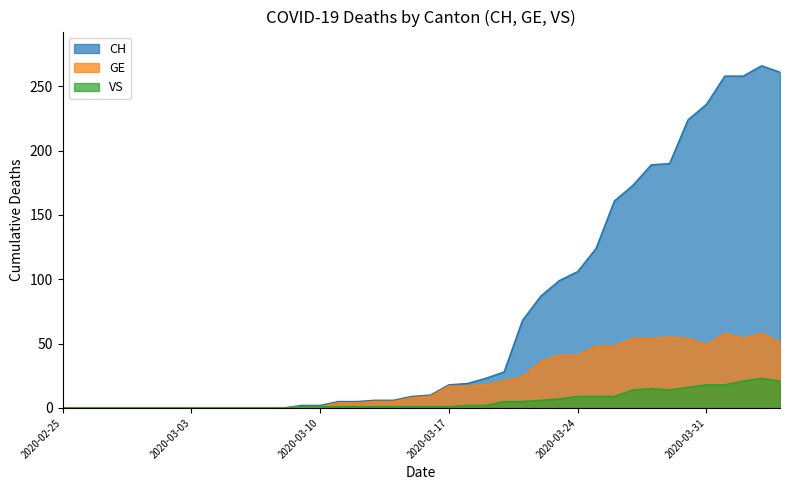

Reading left to right, extract all data points from this chart.

CH: 0	0	0	0	0	0	0	0	0	0	0	0	0	2	2	5	5	6	6	9	10	18	19	23	28	68	87	99	106	124	161	173	189	190	224	236	258	258	266	261
GE: 0	0	0	0	0	0	0	0	0	0	0	0	0	1	1	4	4	5	5	8	9	17	17	18	21	24	36	41	41	48	48	54	54	55	54	49	58	54	58	51
VS: 0	0	0	0	0	0	0	0	0	0	0	0	0	1	1	1	1	1	1	1	1	1	2	2	5	5	6	7	9	9	9	14	15	14	16	18	18	21	23	21